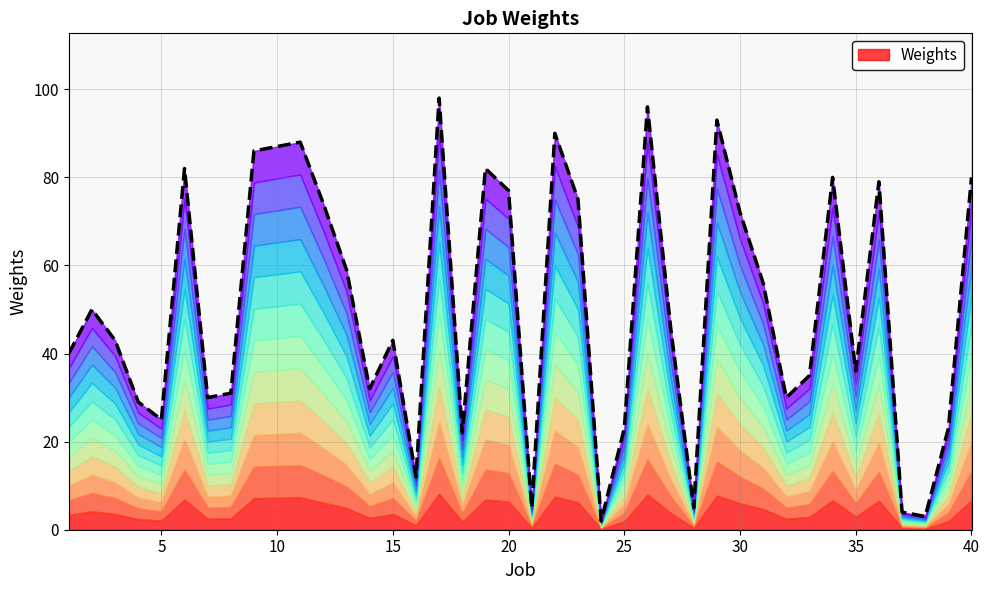

Count the number of values greater than 46.

19